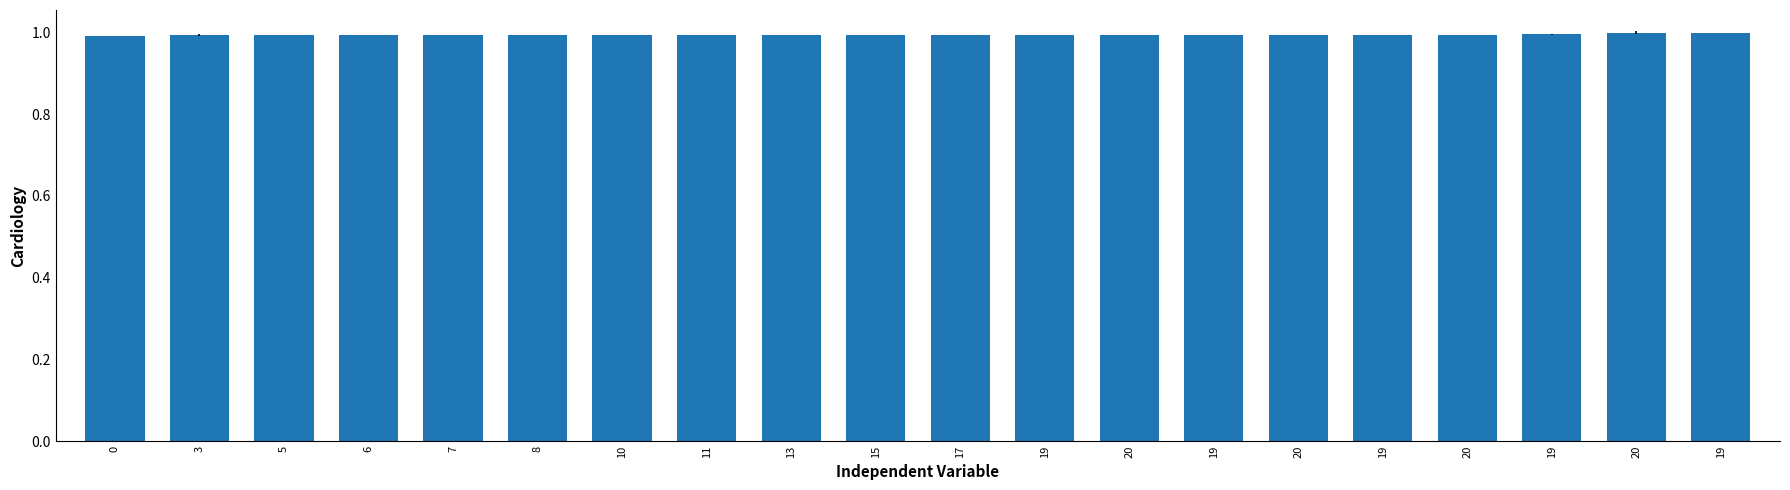

List the labels in order of value, largest first.

19, 20, 19, 20, 19, 20, 19, 20, 19, 17, 15, 13, 11, 10, 8, 7, 6, 5, 3, 0